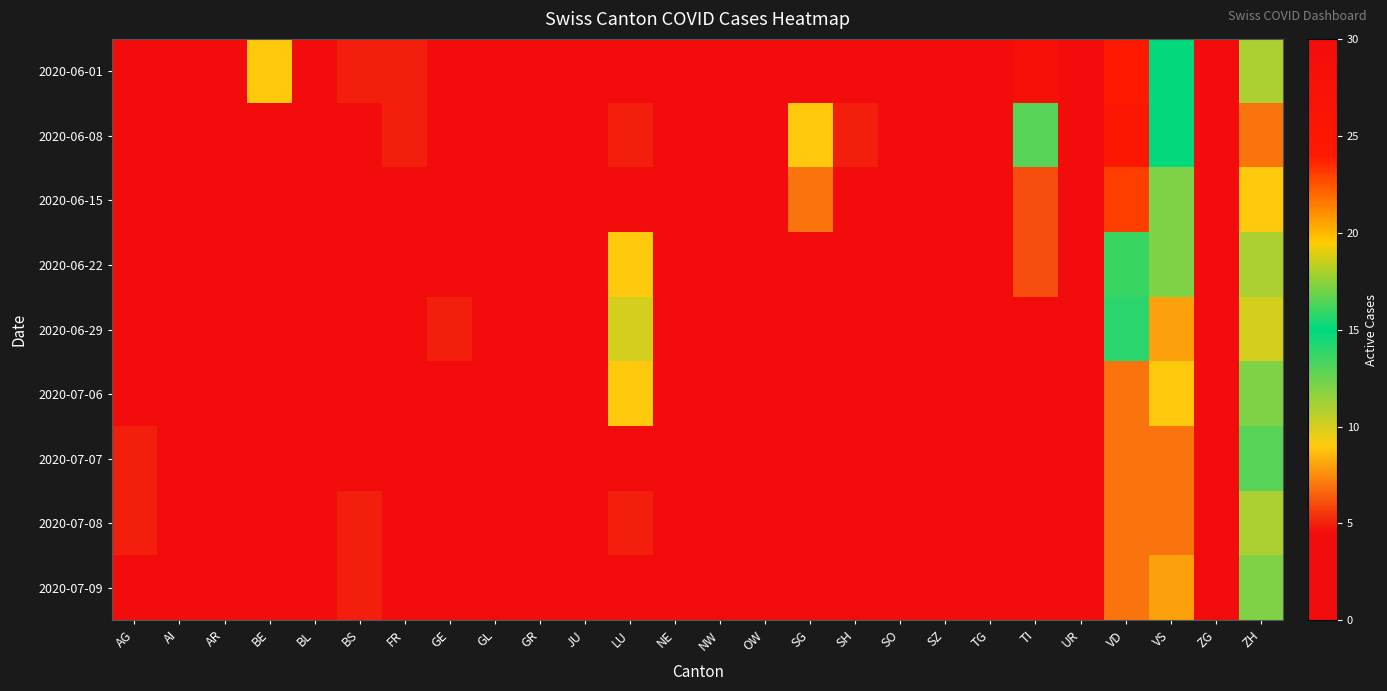

Rank the series by their maximum value, from lowest to highest.

2020-07-08, 2020-07-06, 2020-07-09, 2020-07-07, 2020-06-29, 2020-06-22, 2020-06-15, 2020-06-08, 2020-06-01